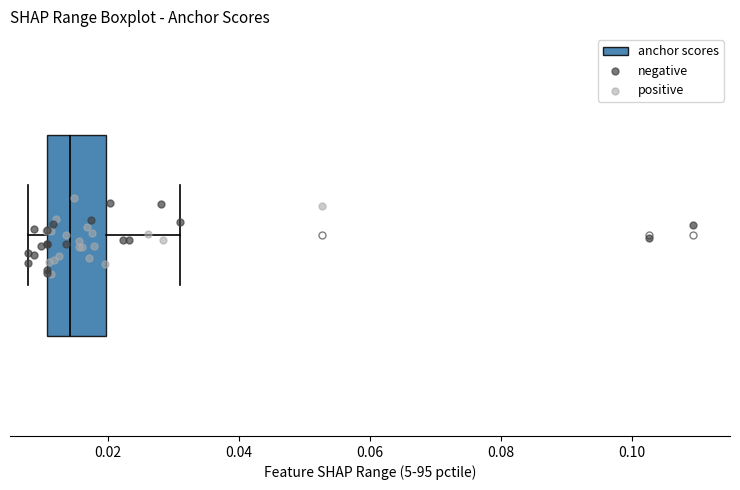

Read this box plot against the x-axis: the position of the median line, the range covered by the box, and the ends of both whiskers. The values are not printed on the chart, so give them approximately, as read against the axis.

median 0.014, box 0.010 to 0.020, whiskers 0.008 to 0.032